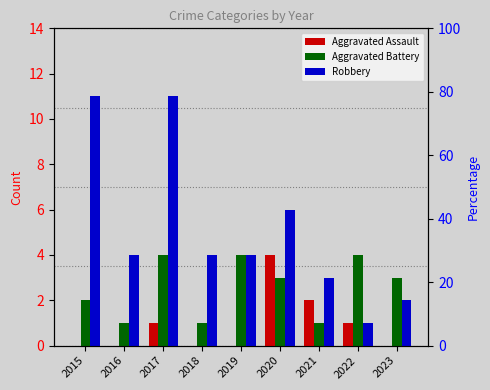

Between 2019 and 2021, which series saw the biggest shift?

Aggravated Battery